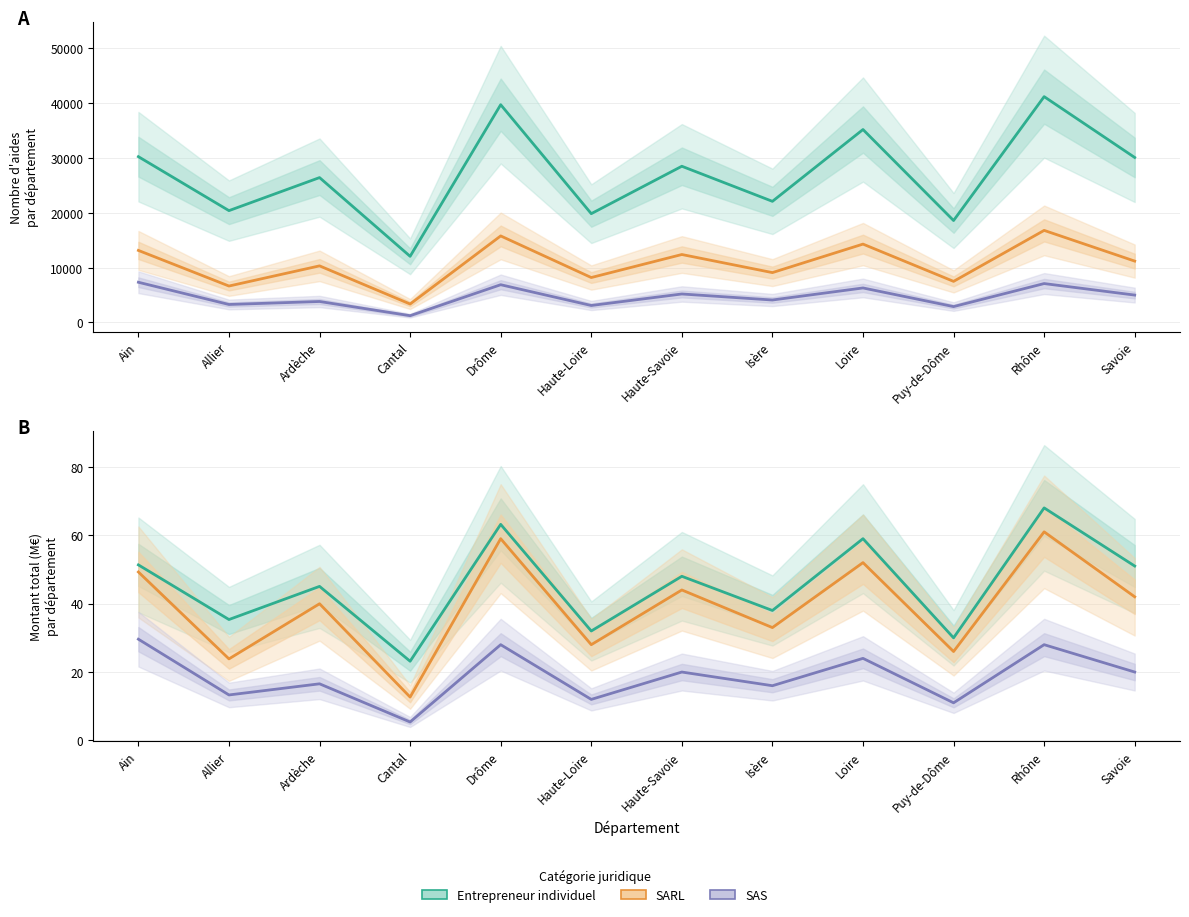

Which series changed the most between Isère and Puy-de-Dôme?

Entrepreneur individuel